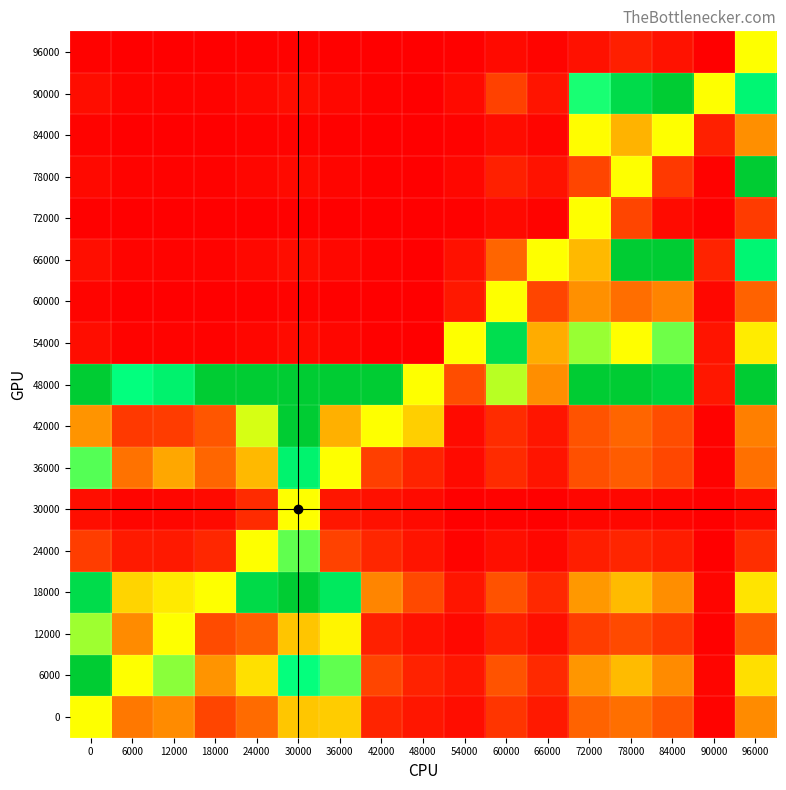

At 18000, list the series in order from largest to smallest.

48000, 18000, 6000, 36000, 42000, 12000, 0, 24000, 30000, 66000, 90000, 54000, 78000, 60000, 84000, 96000, 72000